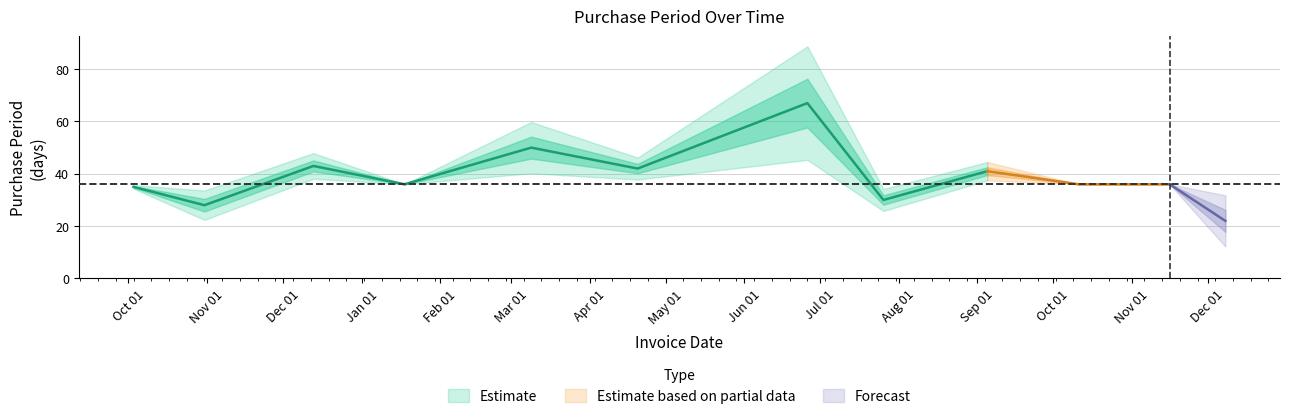

What is the minimum value shown in the chart?

22